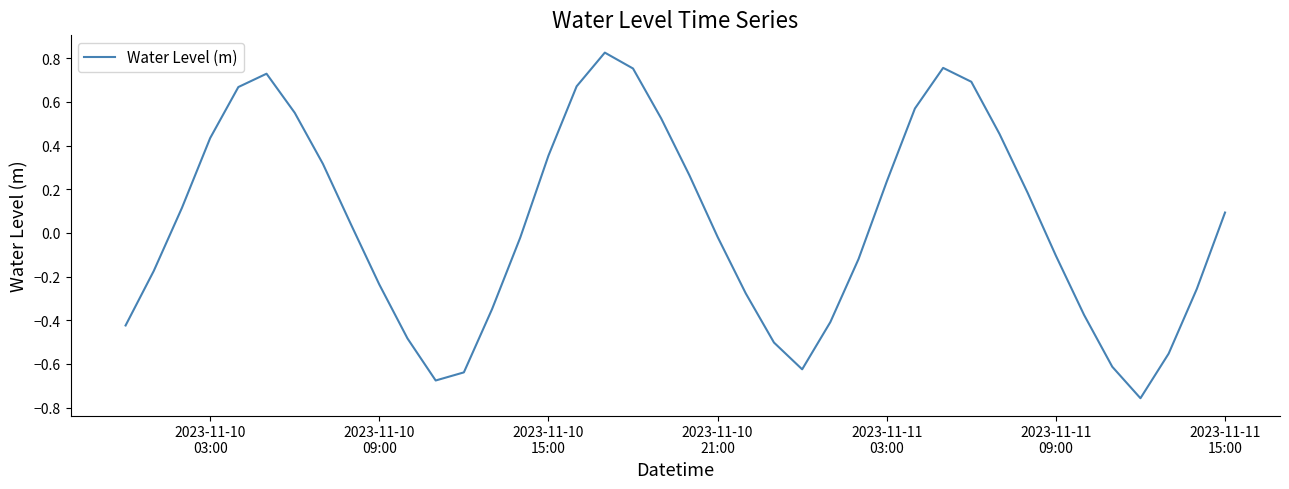

What is the difference between the maximum and minimum values?

1.6